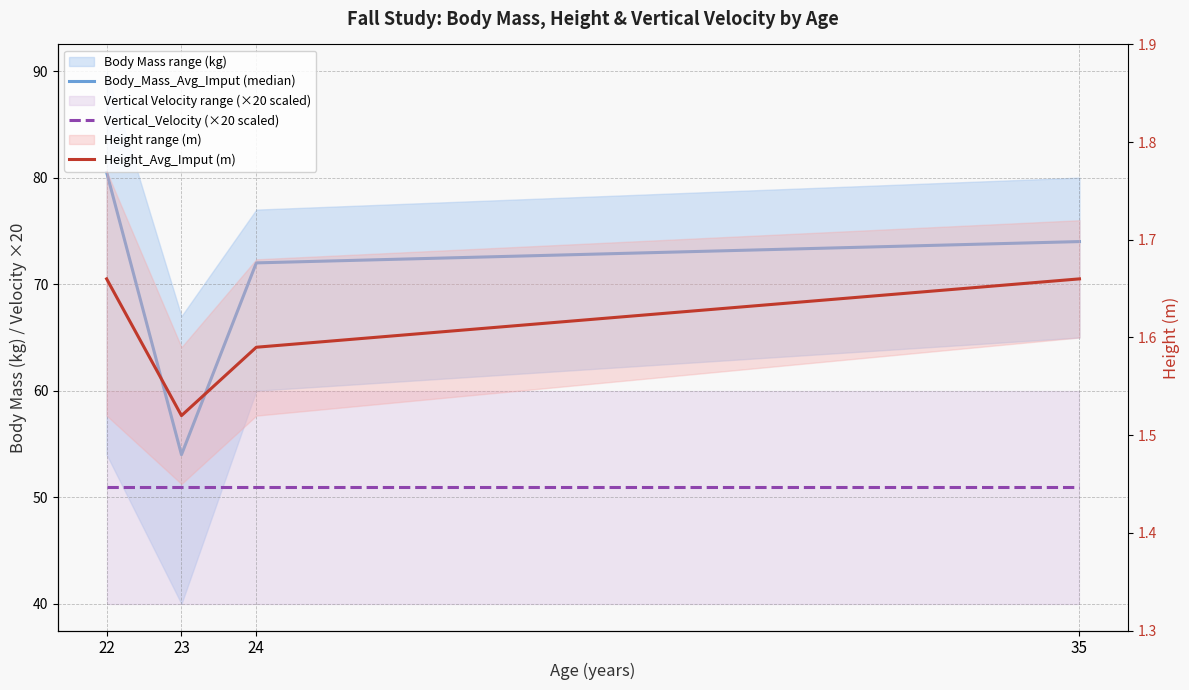

Which series has the widest spread of values?

Body_Mass_Avg_Imput (median)